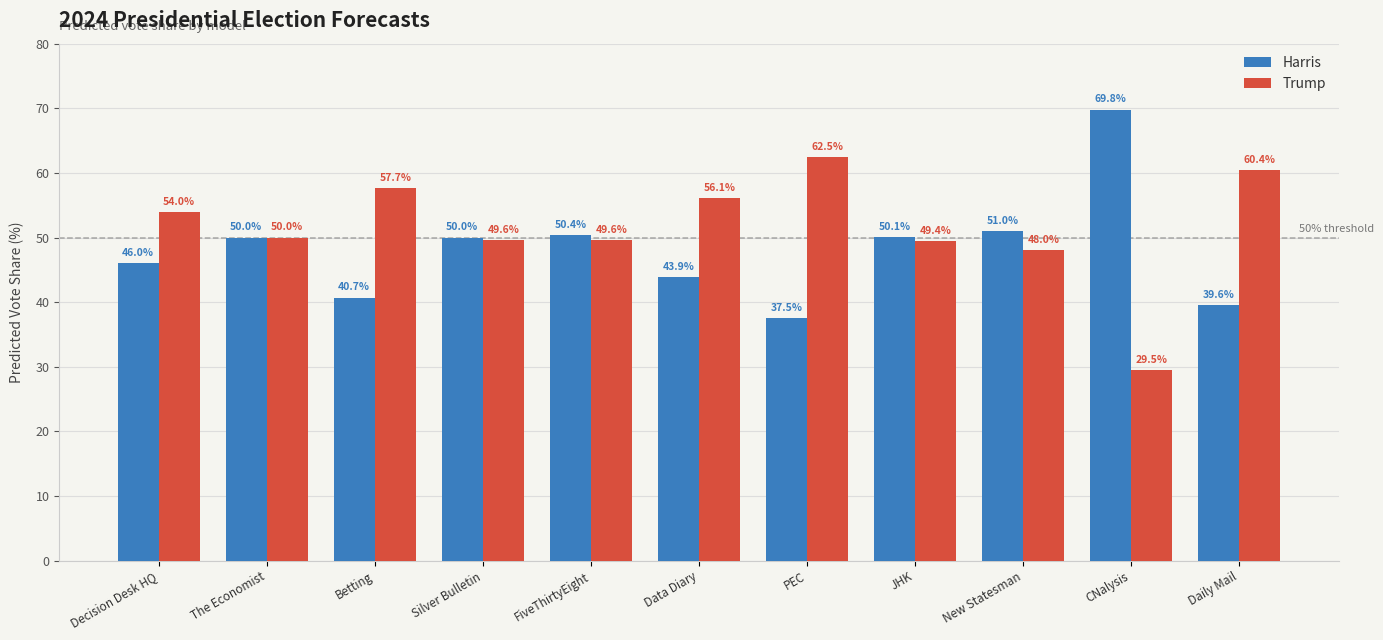

Where is Trump nearest to the value 46?

New Statesman